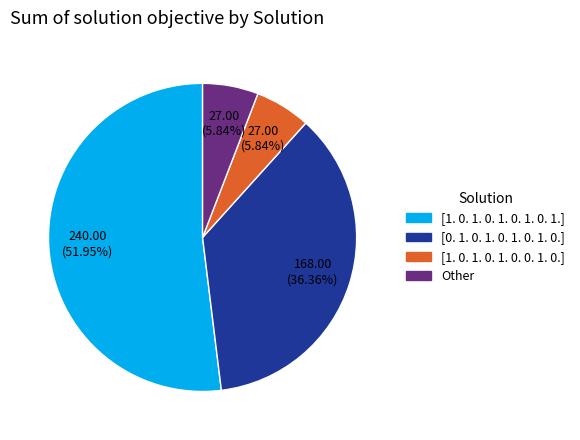

Is there a majority slice in this chart?

Yes